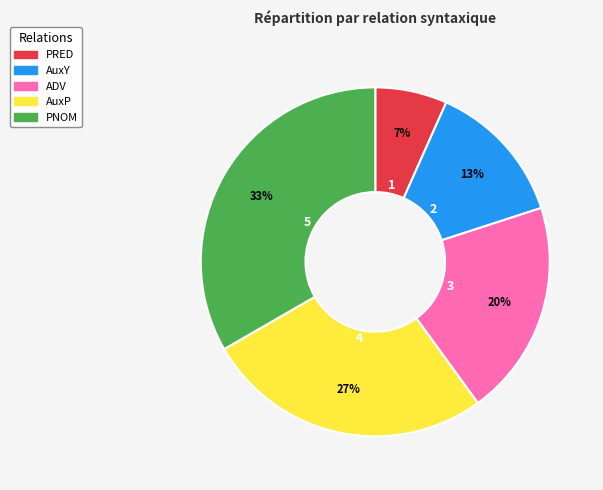

What is the smallest slice in the pie chart?

PRED